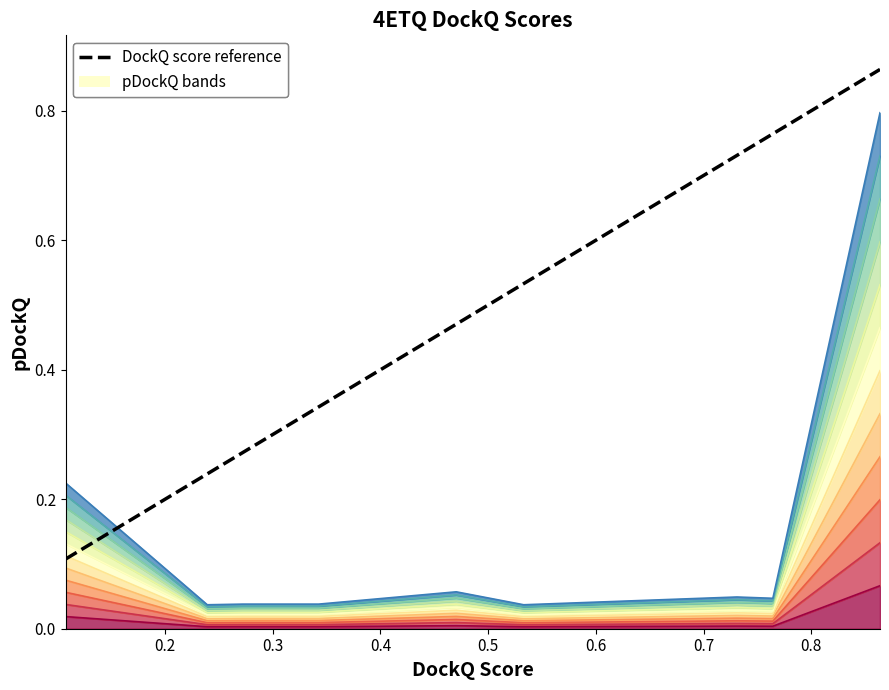

Rank the series by their maximum value, from lowest to highest.

pDockQ band 12, DockQ score reference